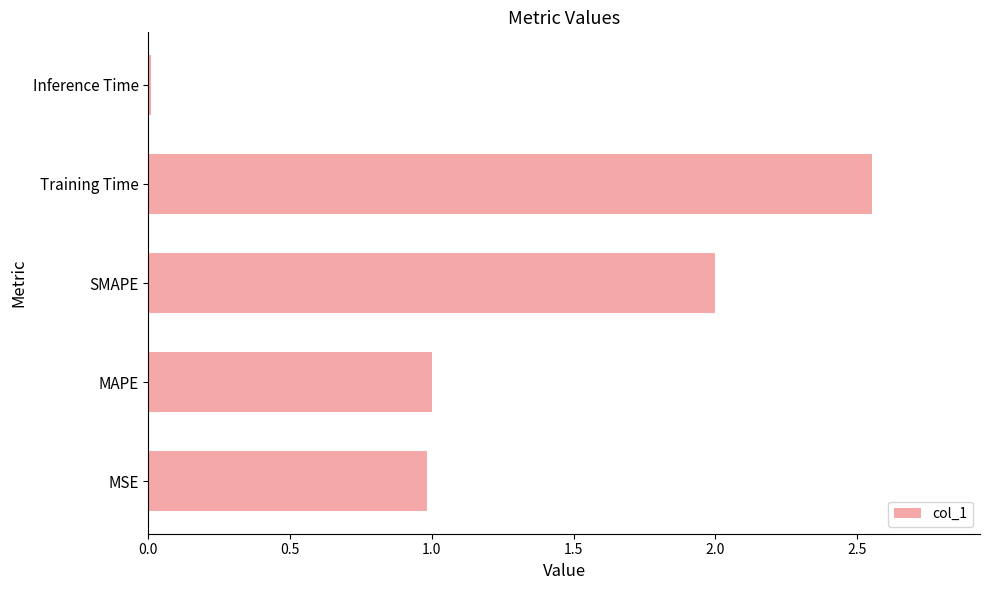

How many bars are there in total?

5